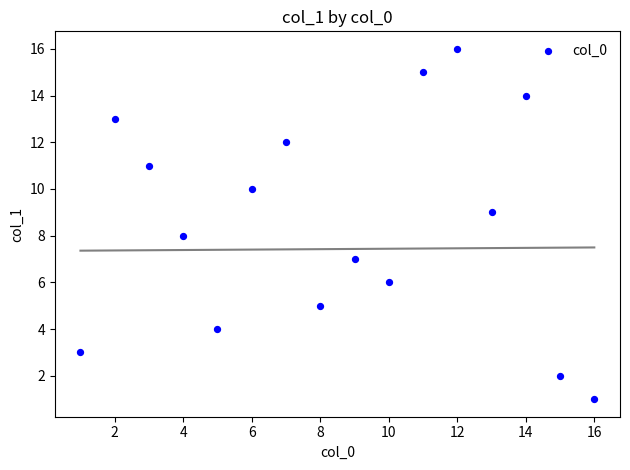

What is the range of Y values (max minus min)?

15